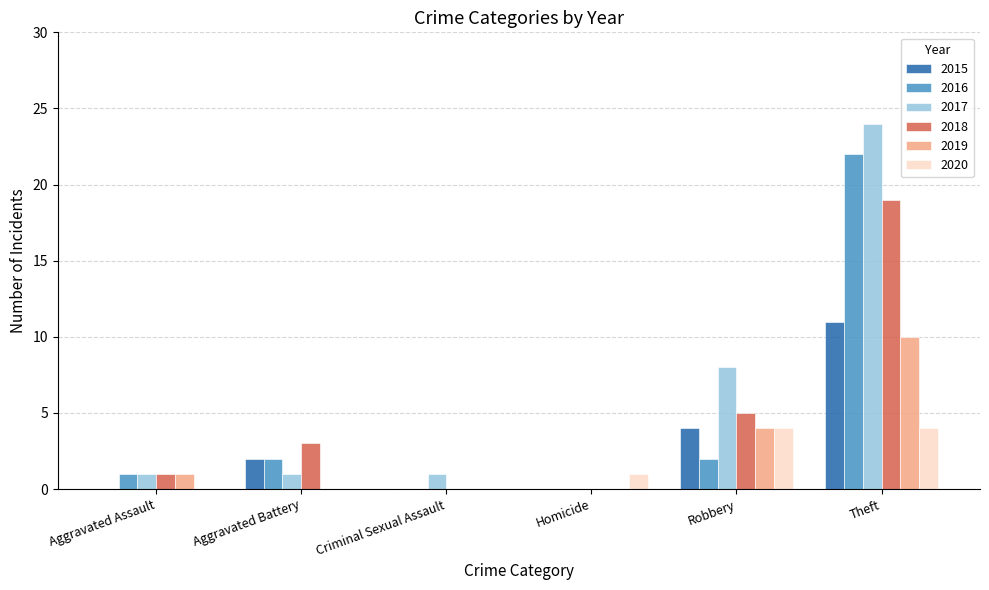

What is the total value across all series at Criminal Sexual Assault?

1